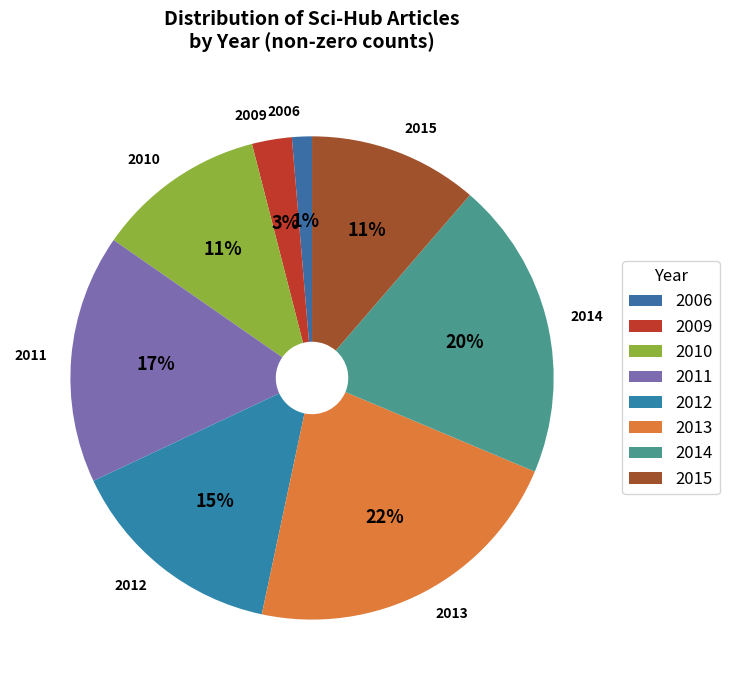

To the nearest percent, what is the average slice percentage?

12%